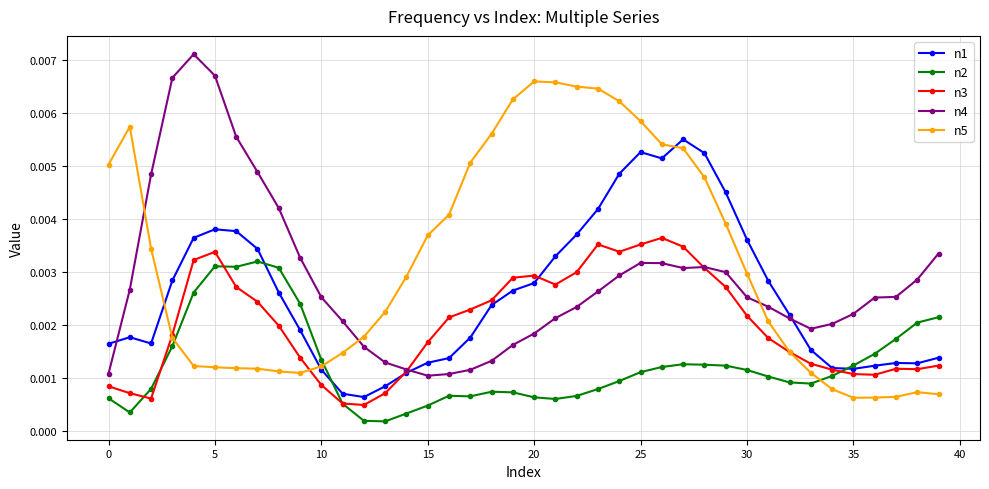

How many n4 values are between 0 and 1?

40